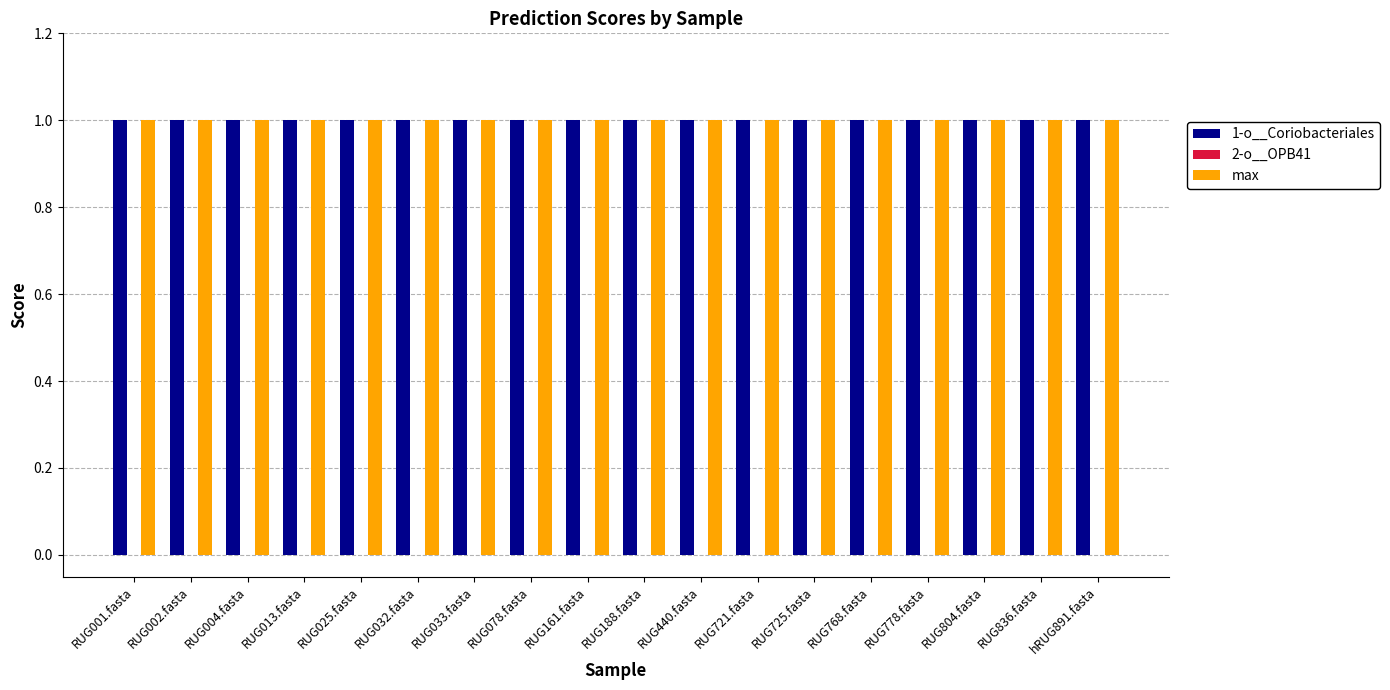

The value of max at RUG440.fasta is 1.0. True or false?

True